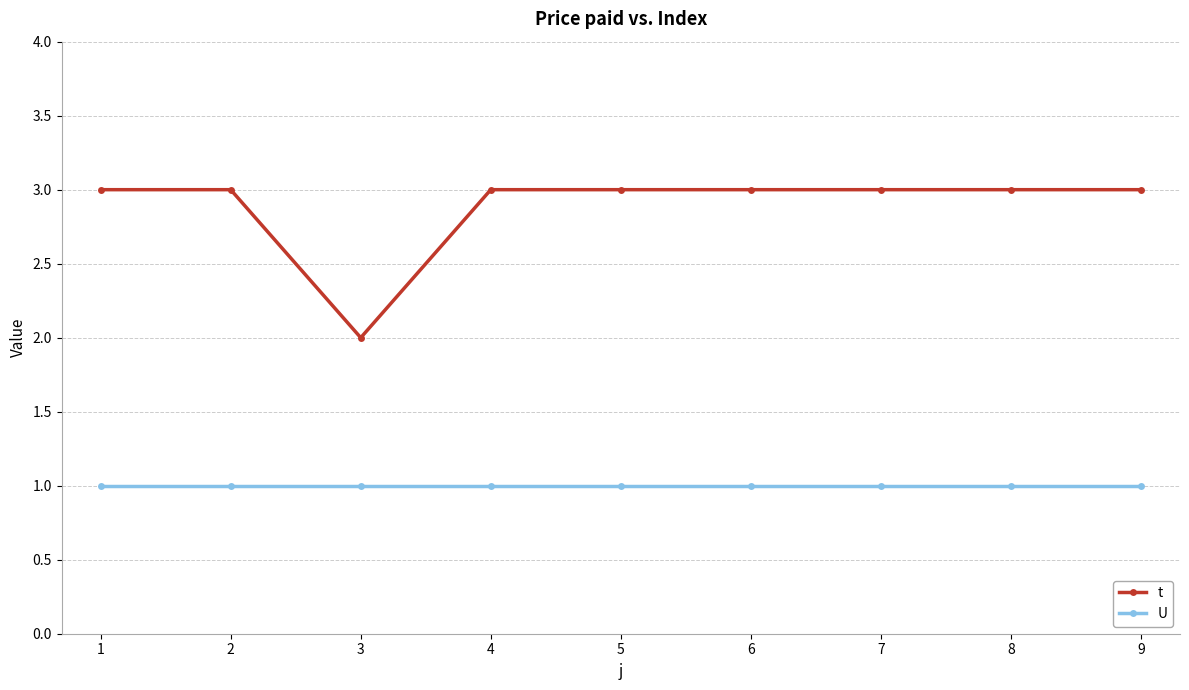

Which series has the largest total across all categories?

t